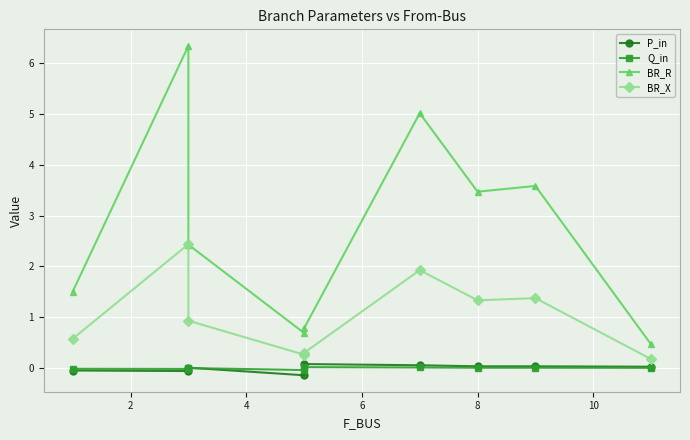

Reading left to right, list all the values displayed in this chart.

P_in: -0.0	-0.1	0.0	-0.1	0.1	0.1	0.0	0.0	0.0
Q_in: -0.0	-0.0	0.0	-0.0	0.0	0.0	0.0	0.0	0.0
BR_R: 1.5	6.3	2.4	0.7	0.8	5.0	3.5	3.6	0.5
BR_X: 0.6	2.4	0.9	0.3	0.3	1.9	1.3	1.4	0.2